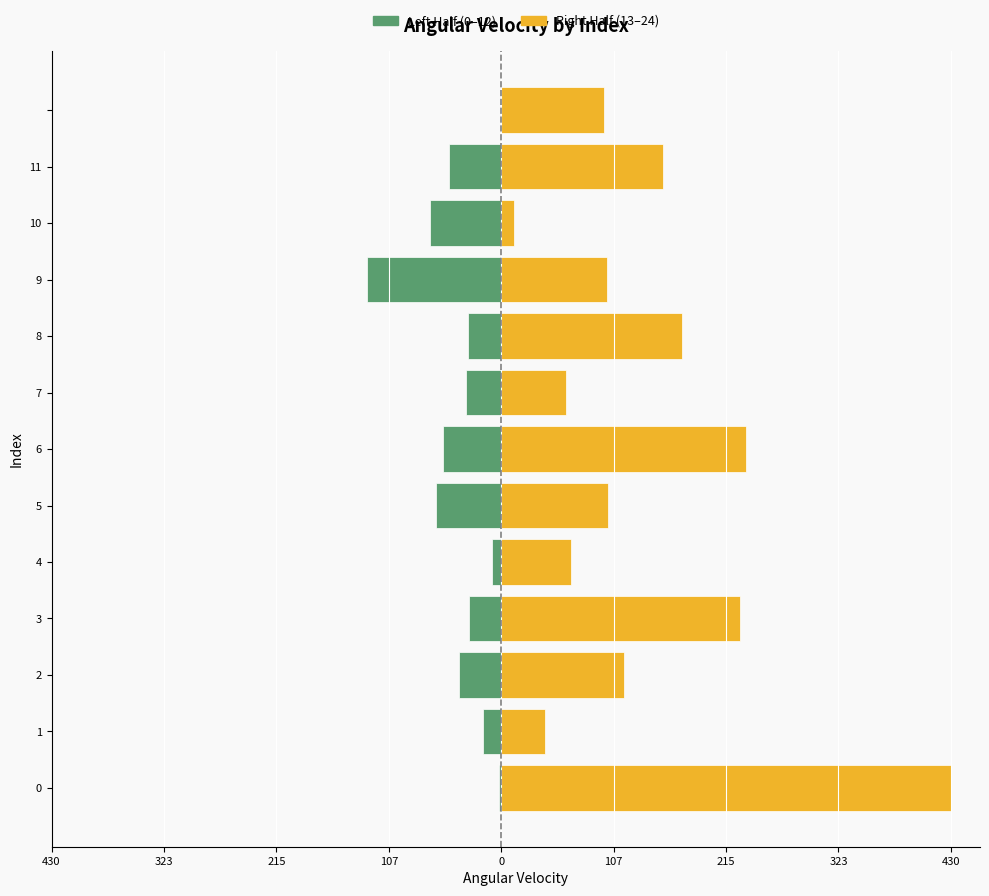

What is the spread (max minus min) of values at 12?

98.9